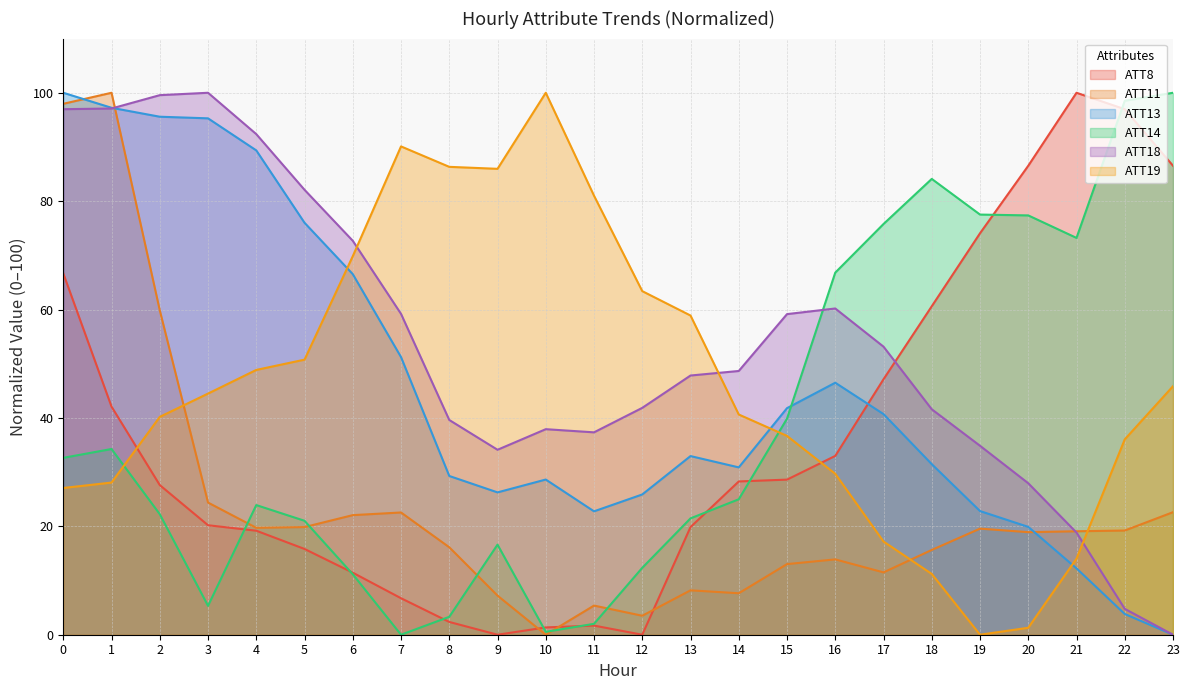

Which has a higher value, 17 or 4?

17